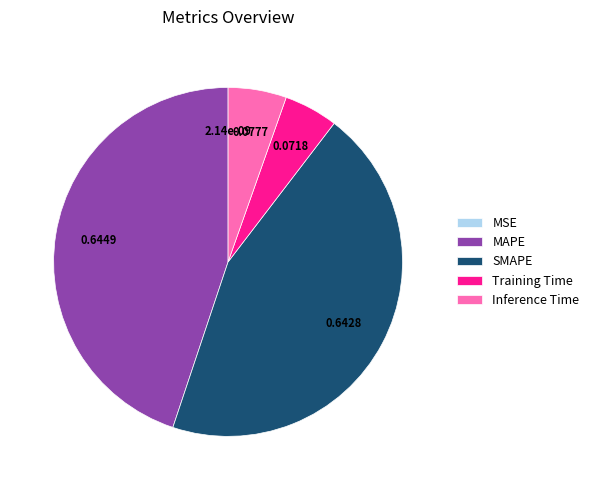

Does any single category account for the majority?

No